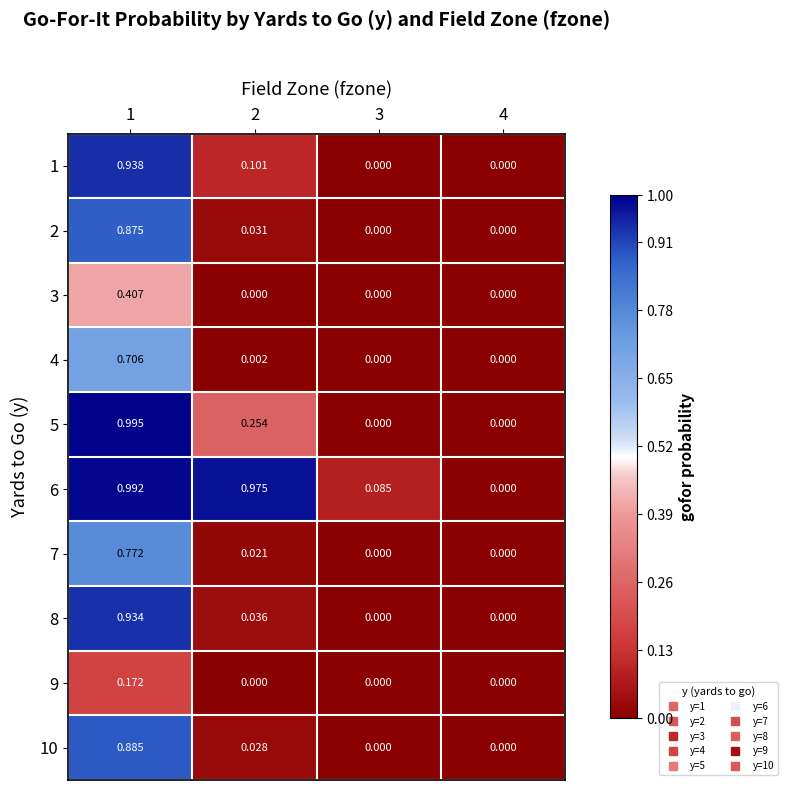

Which series has the widest spread of values?

5